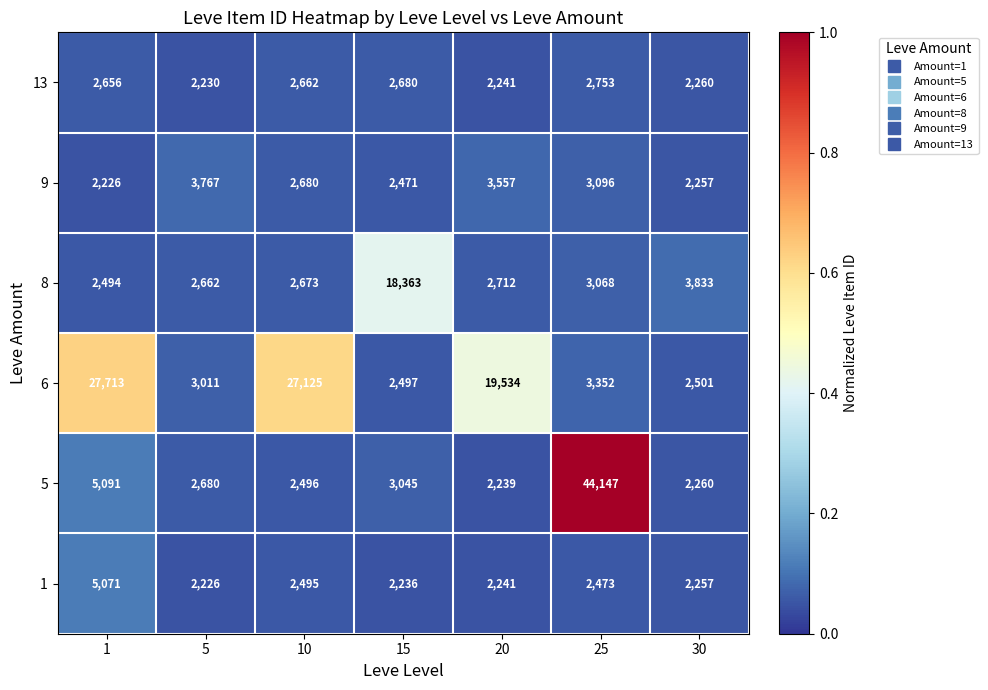

Which category has the highest value across all series?

25